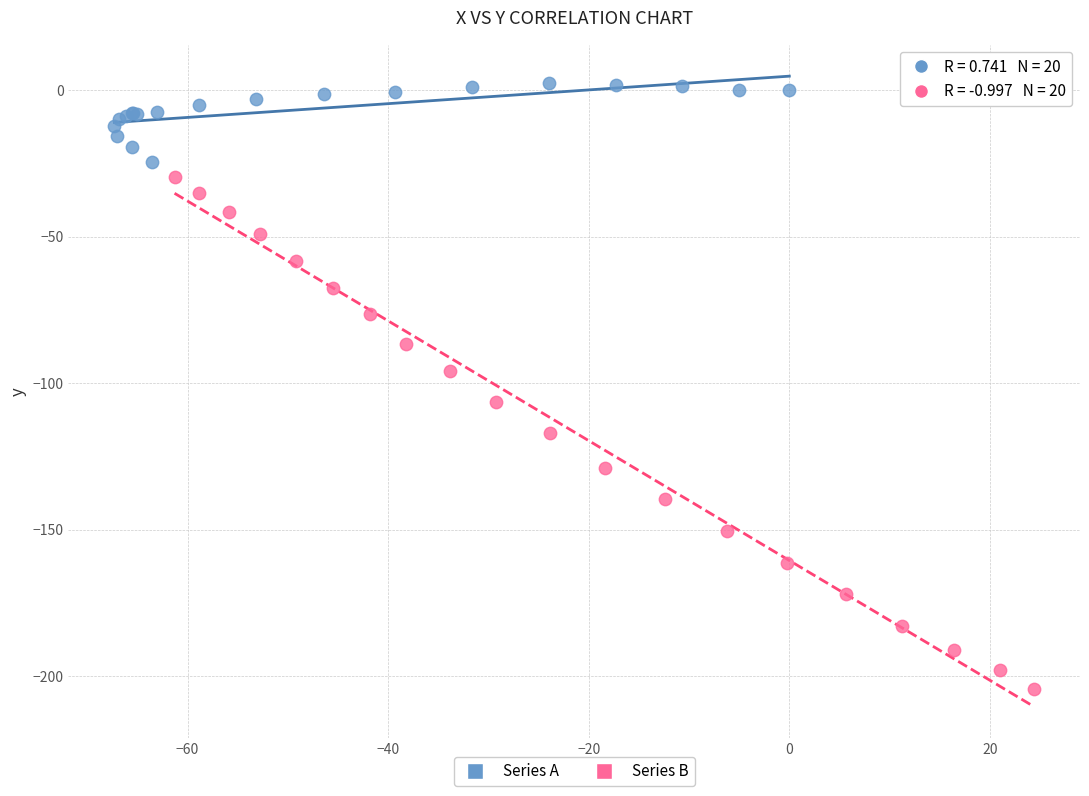

Which series has the largest Y range (max minus min)?

Series B